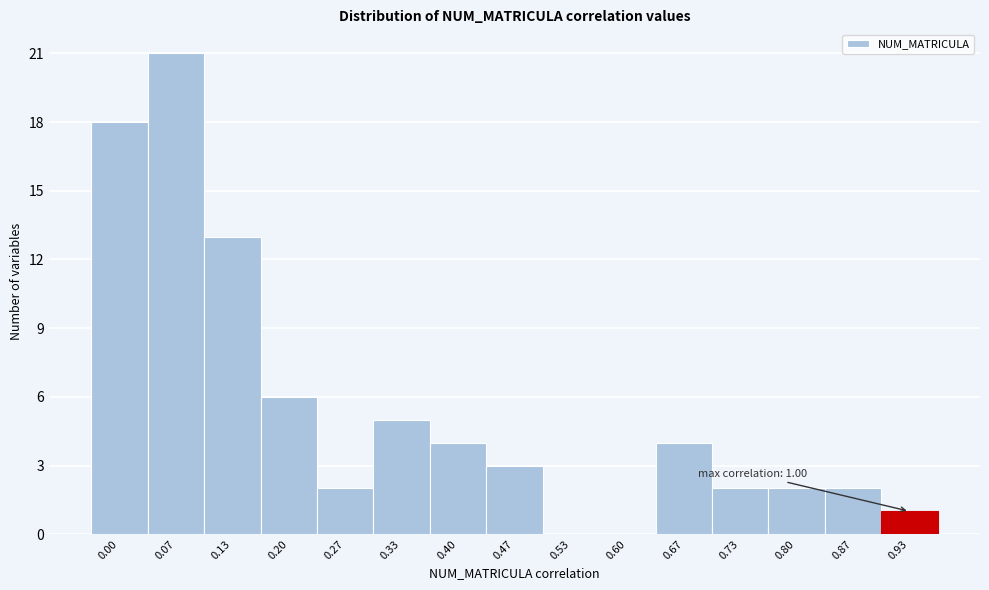

Reading left to right, list all the values displayed in this chart.

0.00=18	0.07=21	0.13=13	0.20=6	0.27=2	0.33=5	0.40=4	0.47=3	0.53=0	0.60=0	0.67=4	0.73=2	0.80=2	0.87=2	0.93=1